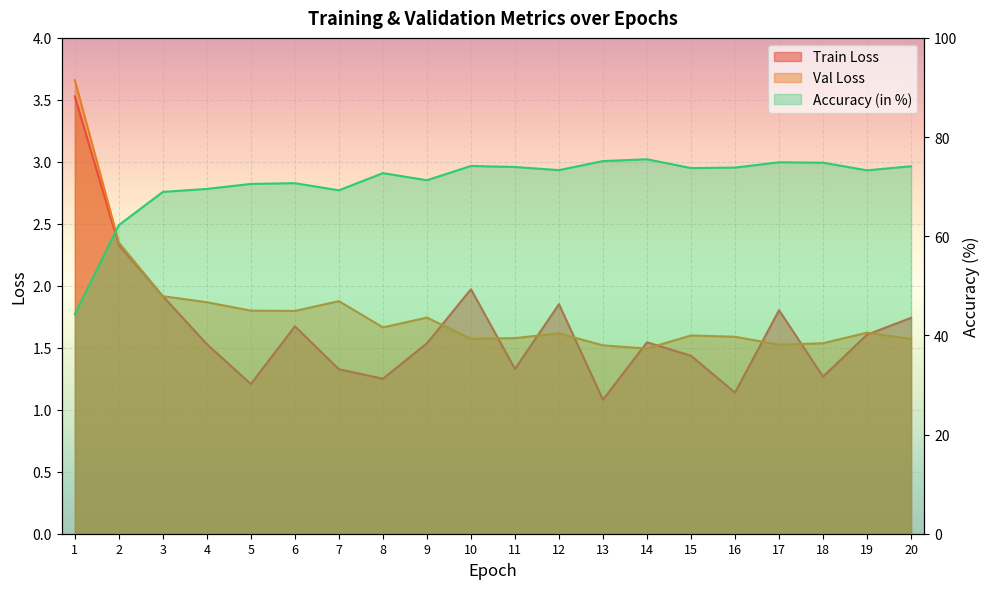

Which series ends up on top after the final intersection of Train Loss and Val Loss?

Train Loss